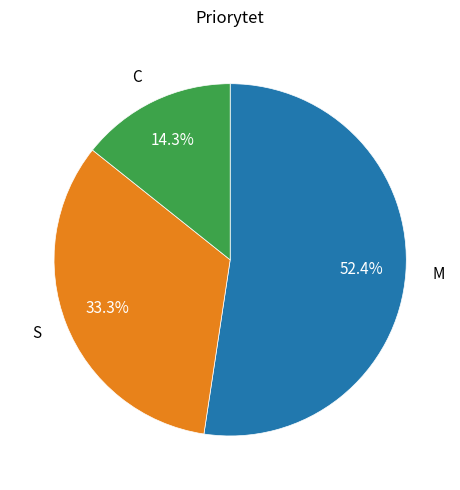

To the nearest percent, what portion does M represent?

52%